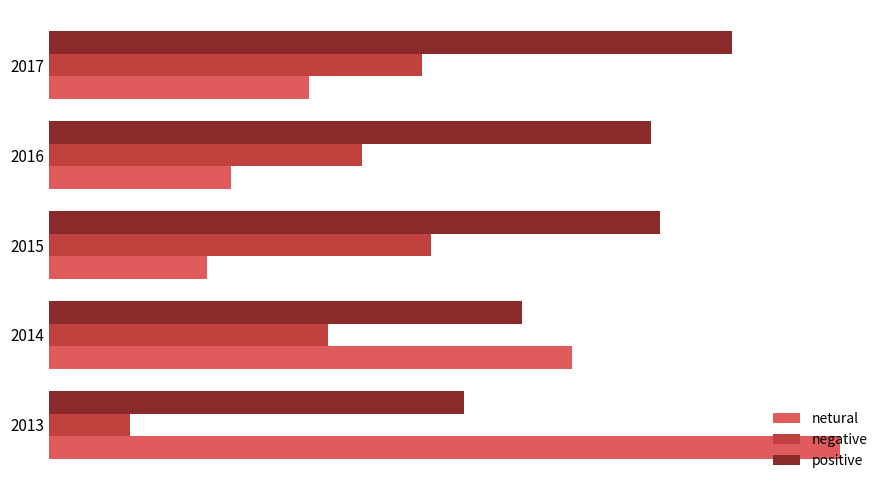

Which series has the largest range (max minus min)?

netural